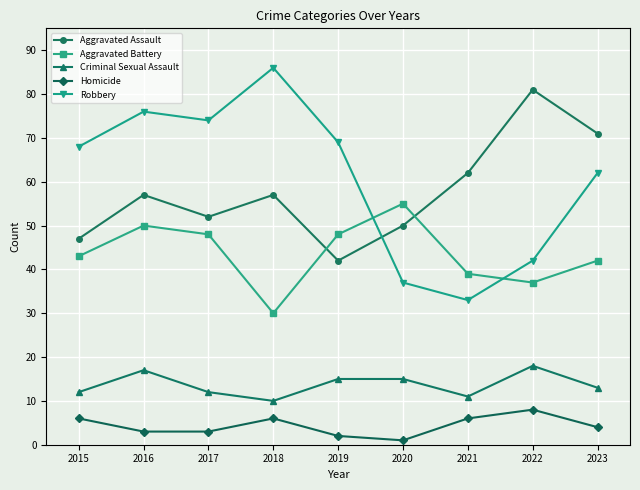

What is the smallest value displayed?

1